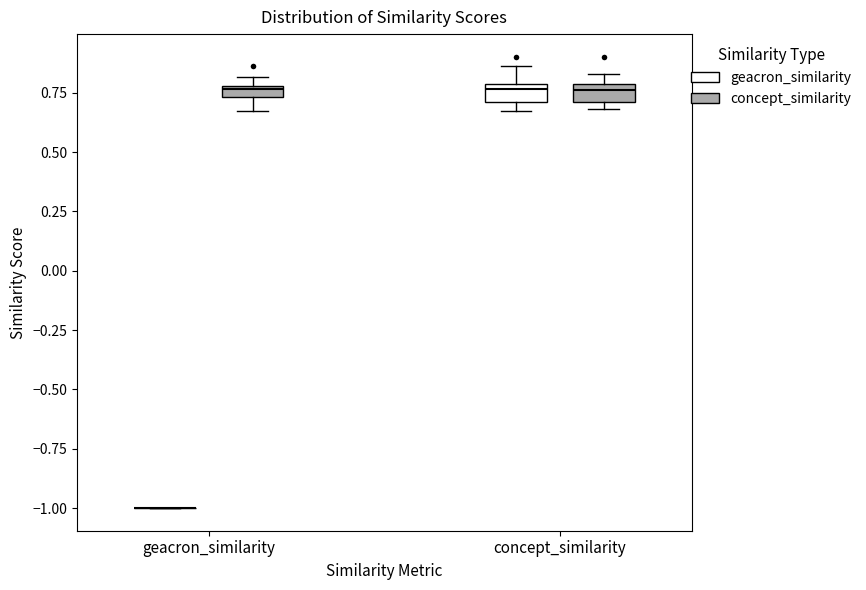

Where is the lower edge of the box for concept_similarity (concept_similarity) on the y-axis? The values are not printed on the chart, so give them approximately, as read against the axis.

0.70